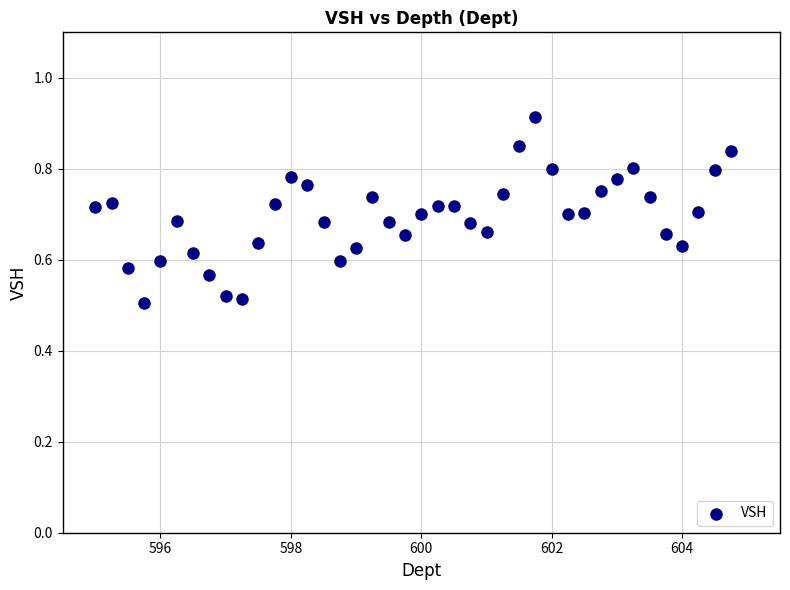

What is the range of Y values (max minus min)?

0.4